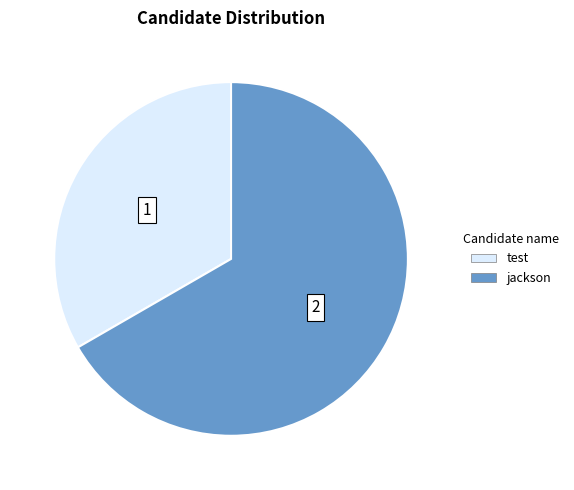

Which slice represents more than half of the pie?

jackson